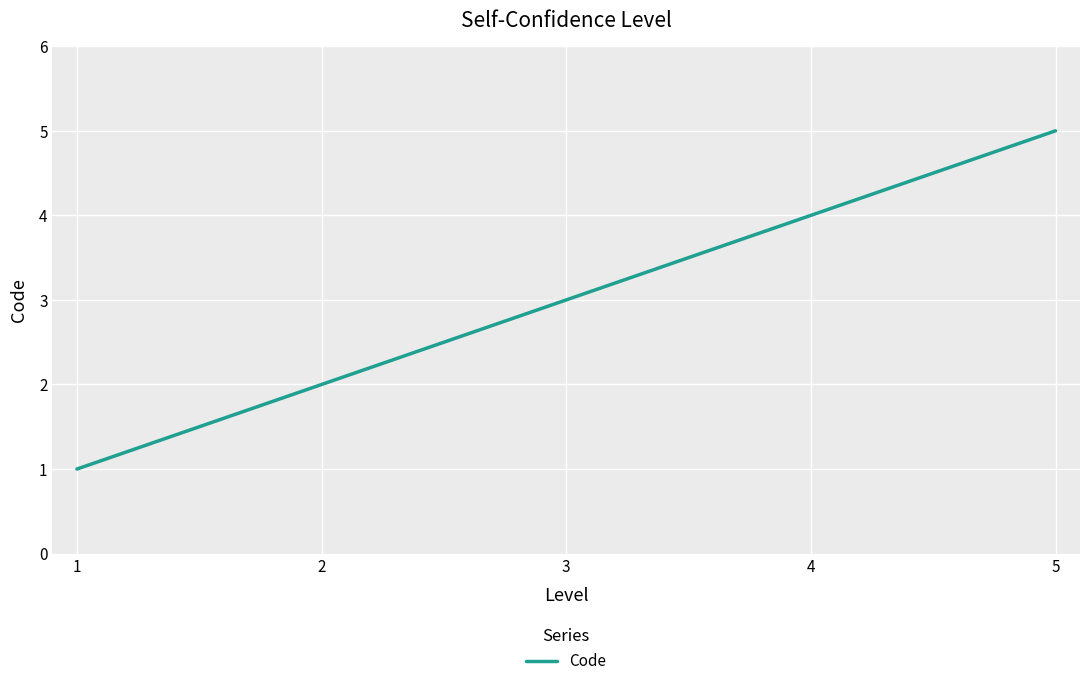

Reading left to right, list all the values displayed in this chart.

1=1	2=2	3=3	4=4	5=5